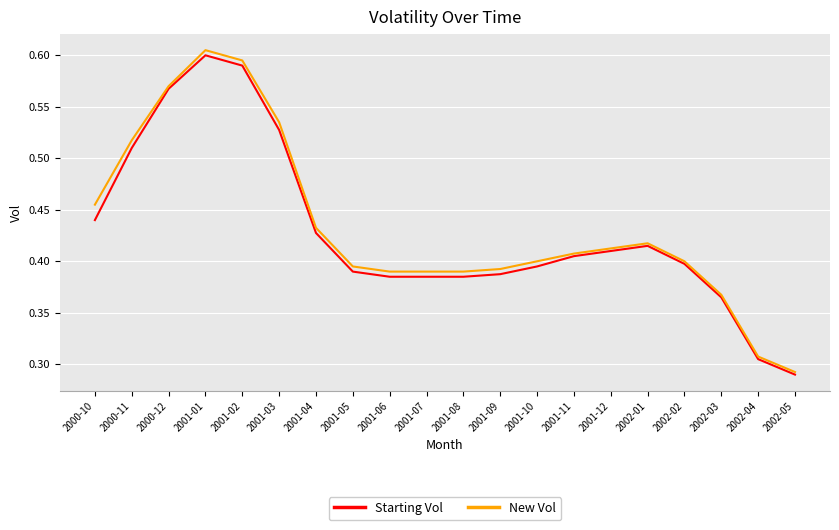

Rank the series at 2001-07 from lowest to highest value.

Starting Vol, New Vol